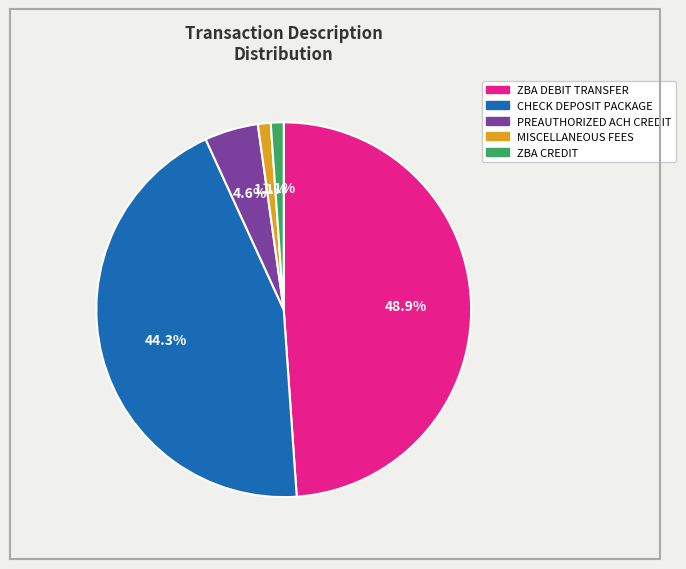

Is there a majority slice in this chart?

No